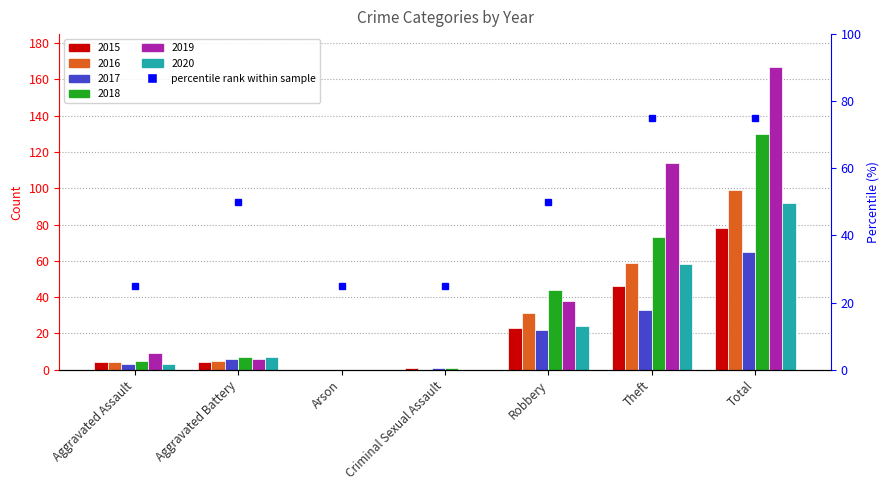

True or false: 2016 has a value of 31 at Robbery.

True